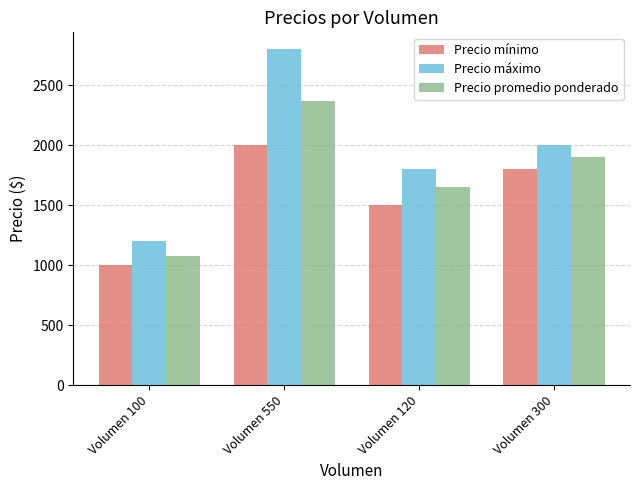

What position from the right is Volumen 550?

3